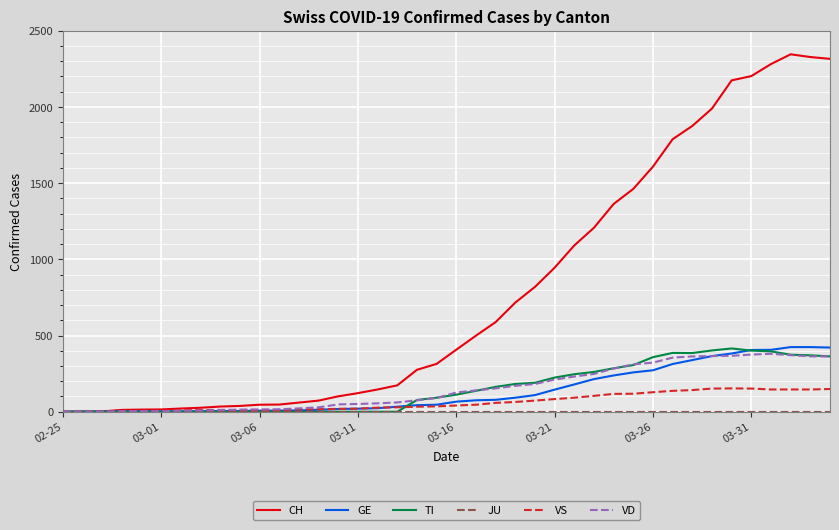

What is the maximum value for GE?

424